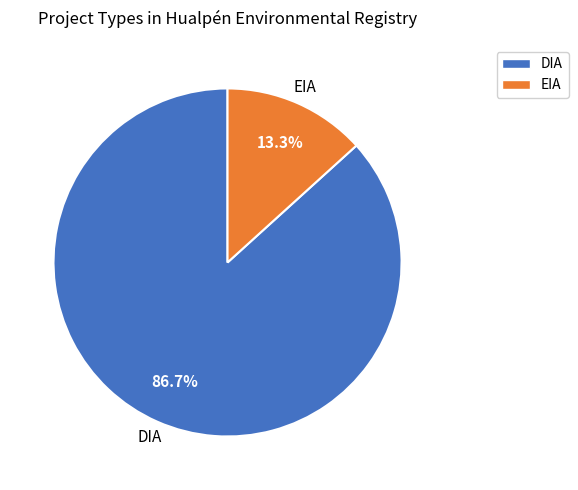

Which has a higher value, EIA or DIA?

DIA